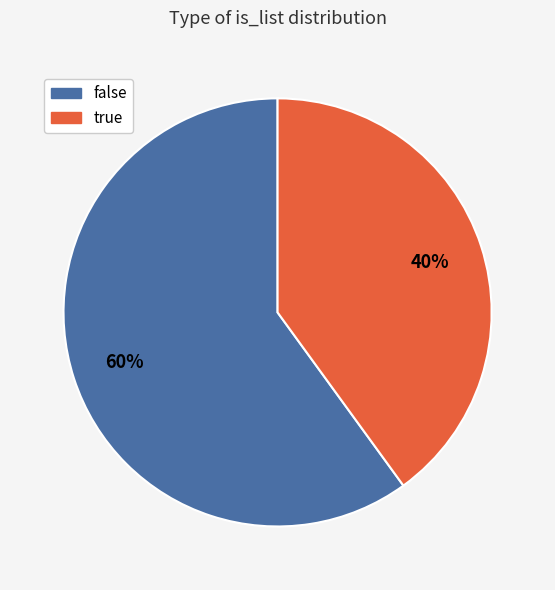

How many slices are in this pie chart?

2